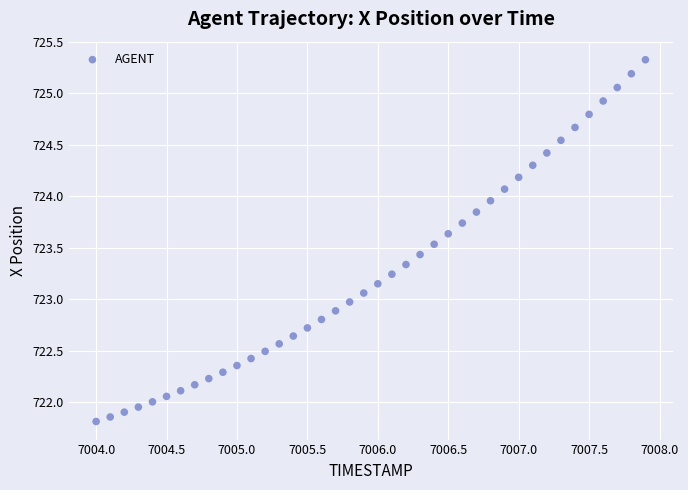

What is the range of Y values (max minus min)?

3.5